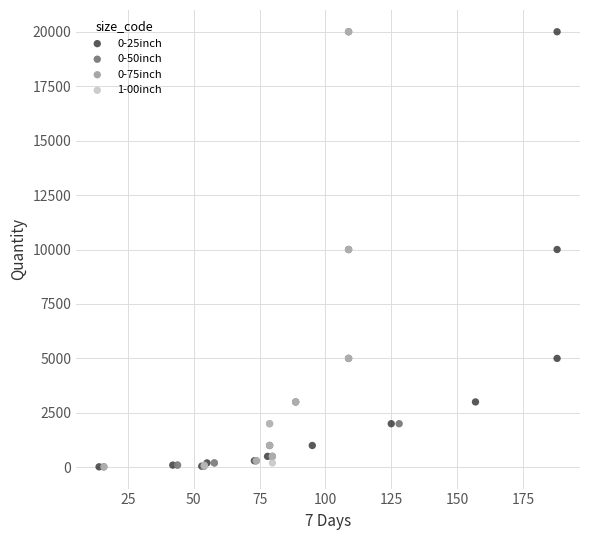

What are all the series names shown in the legend?

0-25inch, 0-50inch, 0-75inch, 1-00inch